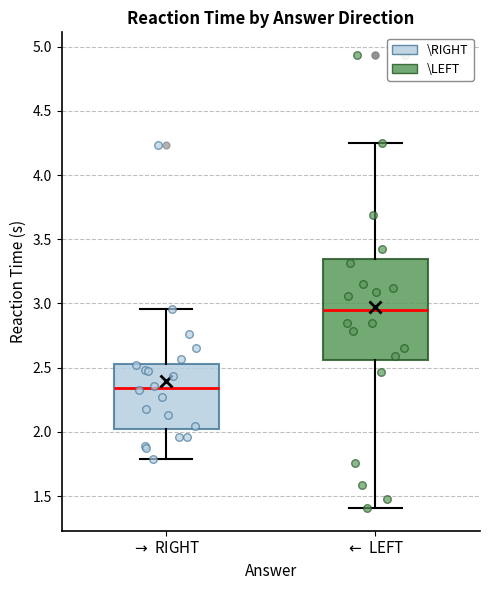

Comparing the boxes themselves (not the whiskers), which one is the tallest?

$\leftarrow$ LEFT